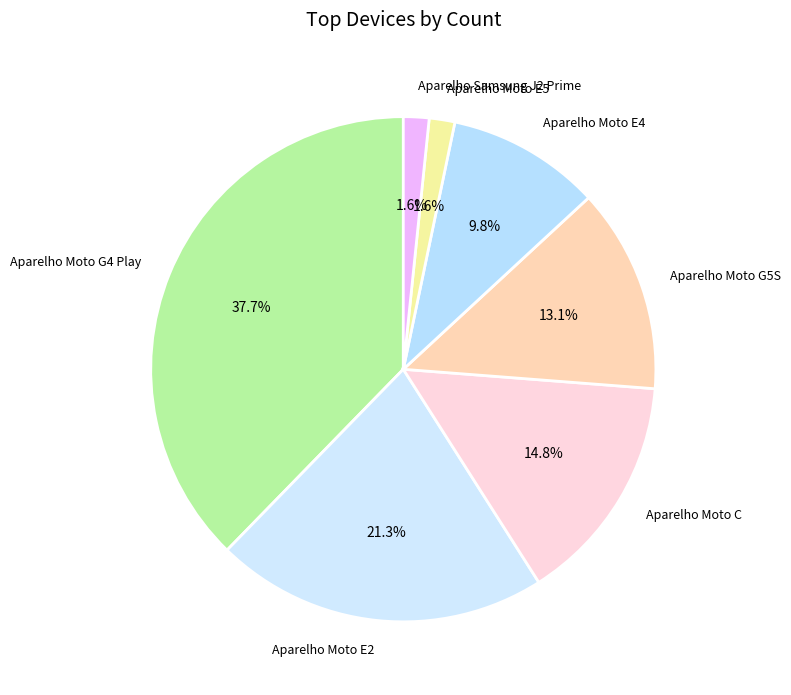

To the nearest percent, what is the difference between the largest and smallest slice percentages?

36%